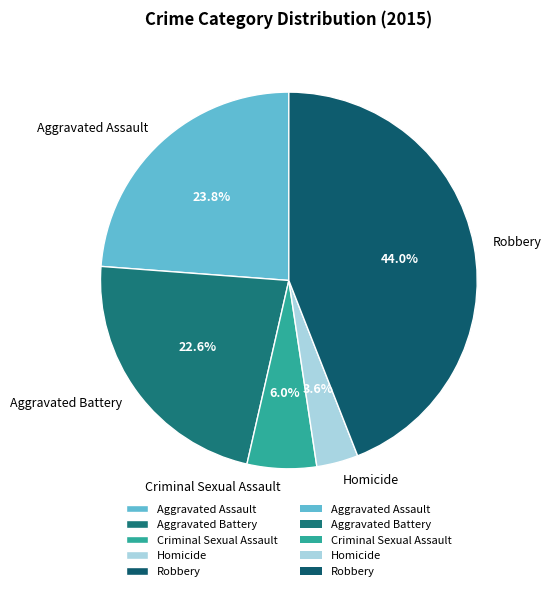

Which has a higher value, Aggravated Assault or Criminal Sexual Assault?

Aggravated Assault